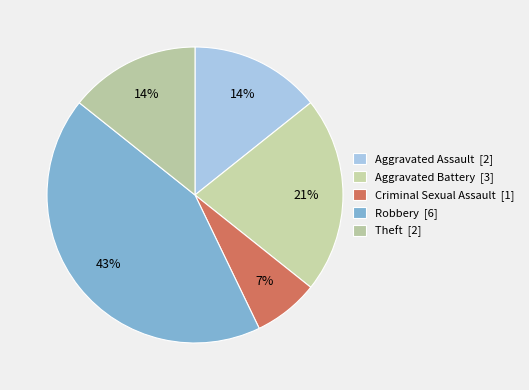

Which category has the biggest portion of the pie?

Robbery